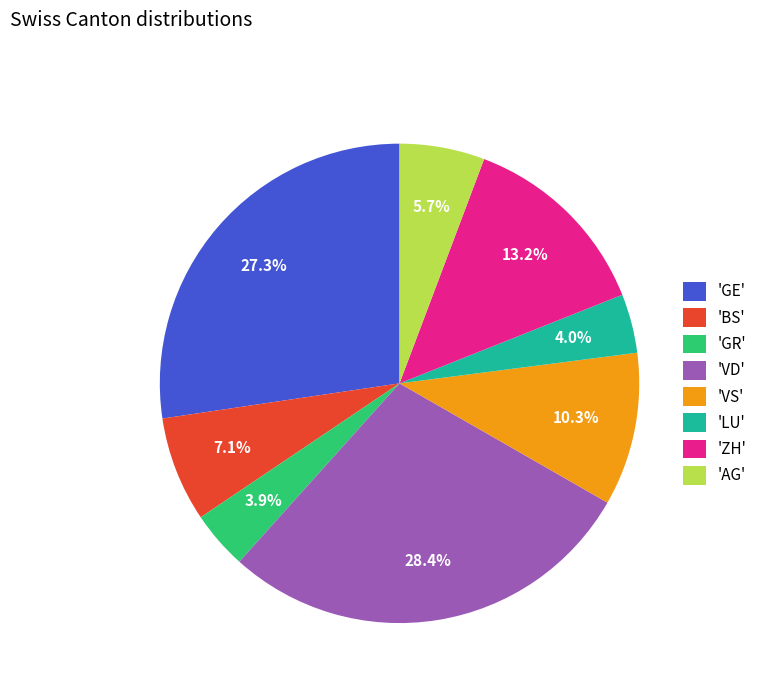

What is the ratio of the value at 'GR' to the value at 'ZH'?

0.3